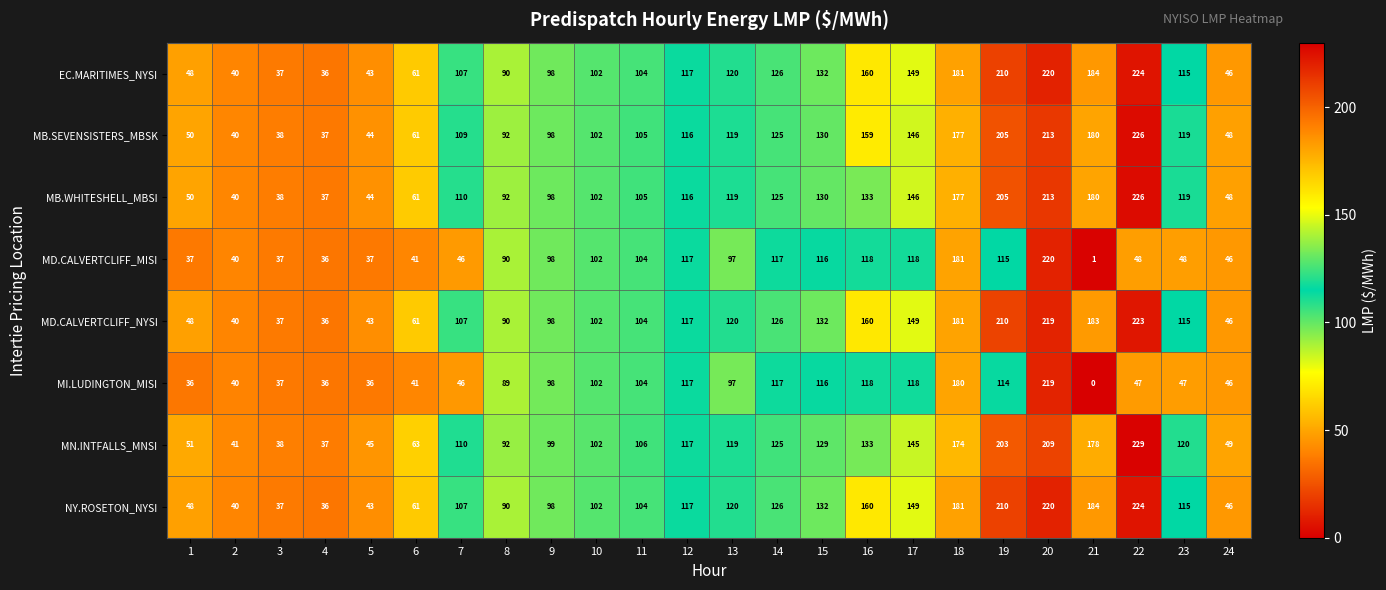

What is the difference between the highest and lowest values at 18?

7